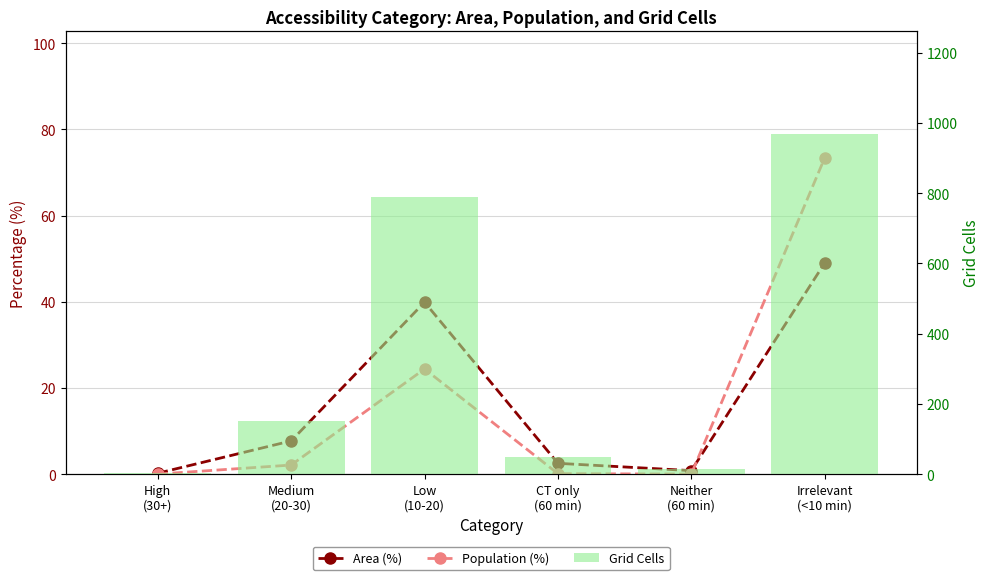

How many data points in Area (%) are less than 7?

3